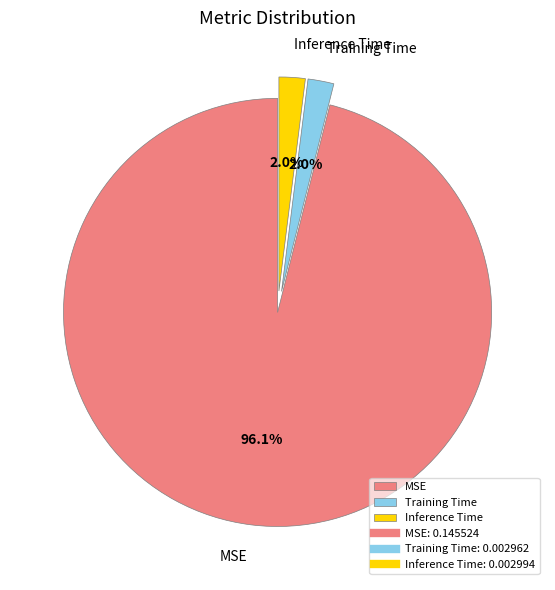

To the nearest percent, what percentage of the pie is Inference Time?

2%